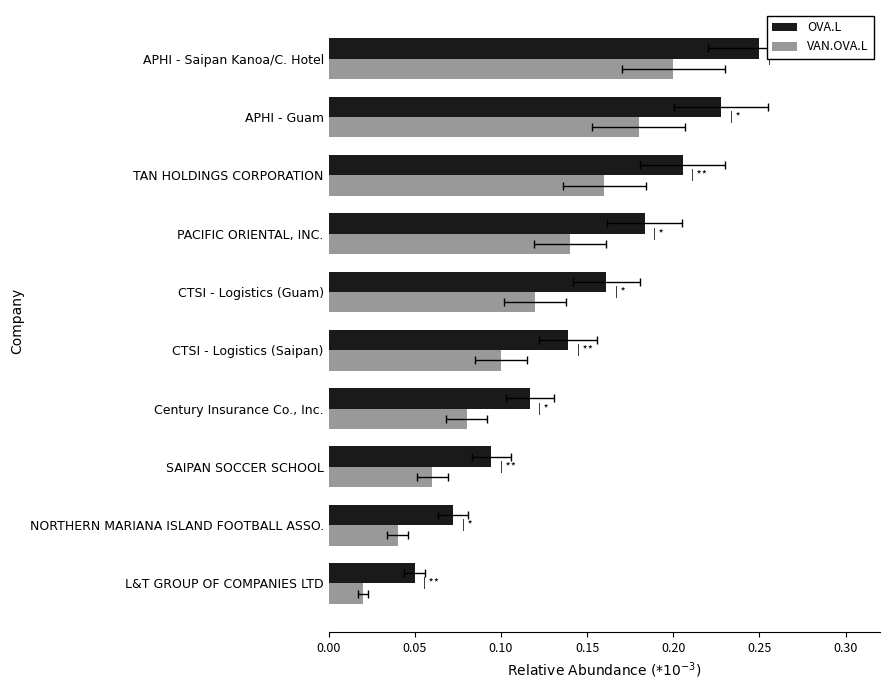

What is the maximum value for VAN.OVA.L?

0.2